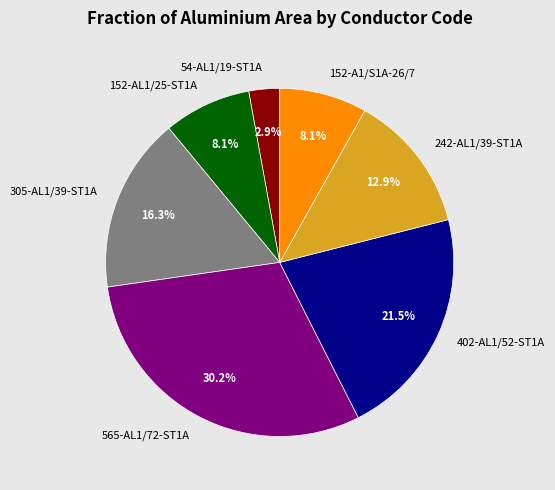

Does 242-AL1/39-ST1A account for over 50% of the chart?

No